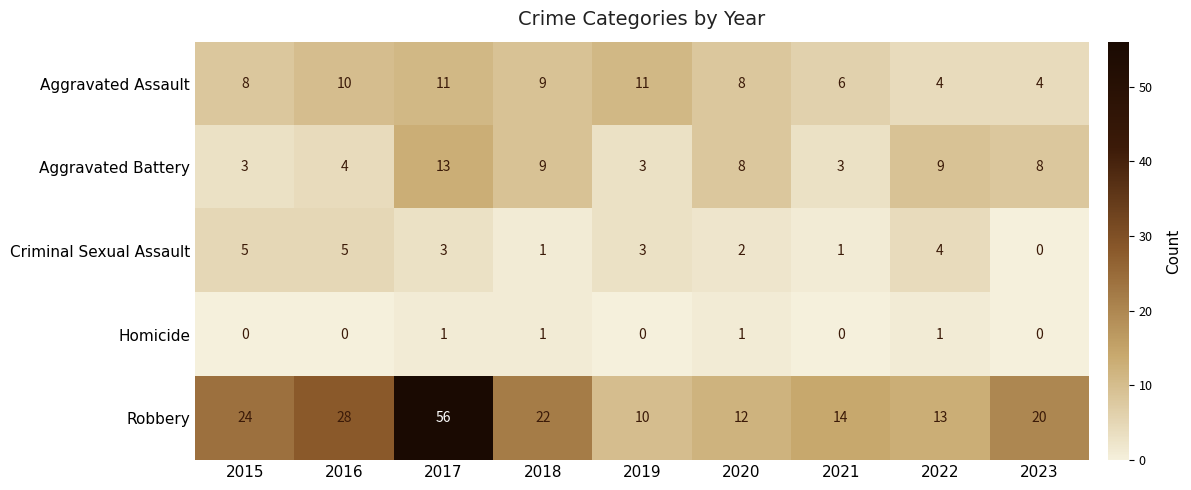

Which series has the largest range (max minus min)?

Robbery